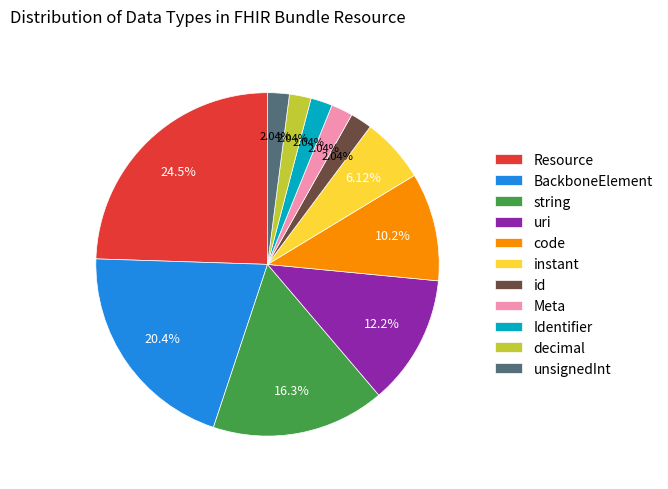

Is the sum of uri and BackboneElement greater than half?

No